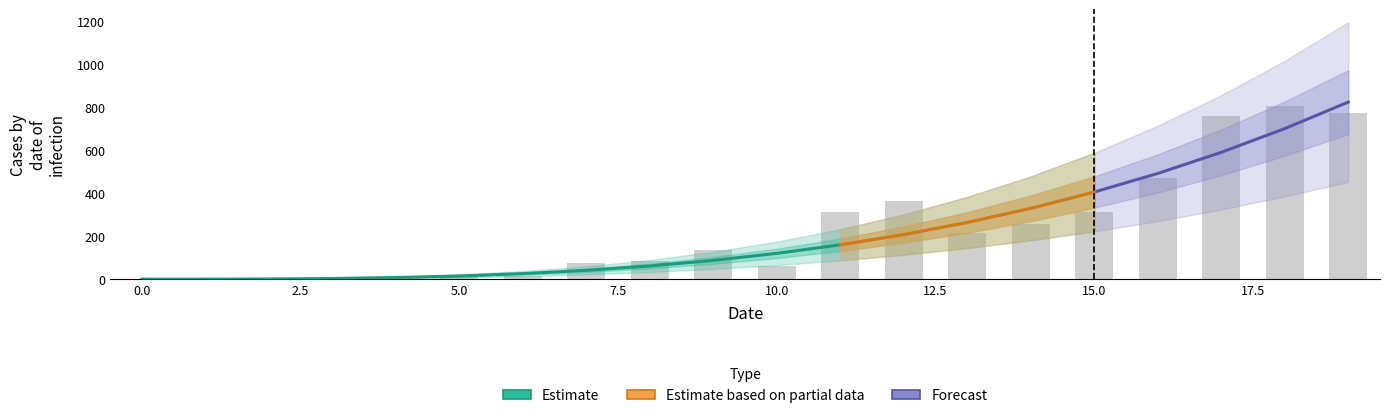

Reading left to right, extract all data points from this chart.

100: 0=1.0	1=1.1	2=2.0	3=4.2	4=8.7	5=16.0	6=26.9	7=42.2	8=62.4	9=88.5	10=121.0	11=160.7	12=208.4	13=264.6	14=330.3	15=406.0	16=492.5	17=590.6	18=700.8	19=824.1
99: 0=1.0	1=1.1	2=2.0	3=4.2	4=8.7	5=16.0	6=26.9	7=42.2	8=62.4	9=88.5	10=121.0	11=160.7	12=208.4	13=264.6	14=330.3	15=406.0	16=492.5	17=590.6	18=700.8	19=824.1
98: 0=1.0	1=1.1	2=2.0	3=4.2	4=8.7	5=16.0	6=26.9	7=42.2	8=62.4	9=88.5	10=121.0	11=160.7	12=208.4	13=264.6	14=330.3	15=406.0	16=492.5	17=590.6	18=700.8	19=824.1
97: 0=1.0	1=1.1	2=2.0	3=4.2	4=8.7	5=16.0	6=26.9	7=42.2	8=62.4	9=88.5	10=121.0	11=160.7	12=208.4	13=264.6	14=330.3	15=406.0	16=492.5	17=590.6	18=700.8	19=824.1
96: 0=1.0	1=1.1	2=2.0	3=4.2	4=8.7	5=16.0	6=26.9	7=42.2	8=62.4	9=88.5	10=121.0	11=160.7	12=208.4	13=264.6	14=330.3	15=406.0	16=492.5	17=590.6	18=700.8	19=824.1
95: 0=1.0	1=1.1	2=2.0	3=4.2	4=8.7	5=16.0	6=26.9	7=42.2	8=62.4	9=88.5	10=121.0	11=160.7	12=208.4	13=264.6	14=330.3	15=406.0	16=492.5	17=590.6	18=700.8	19=824.1